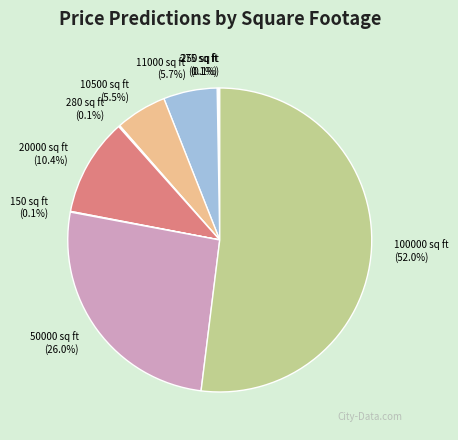

What is the largest slice in the pie chart?

100000 sq ft